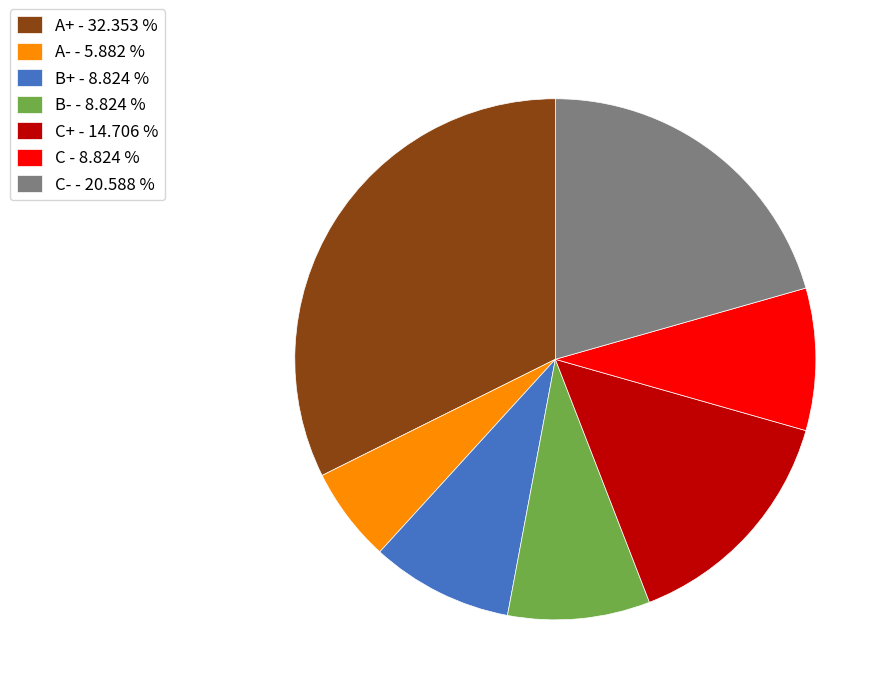

Combined, do A- - 5.882 % and B+ - 8.824 % account for over 50%?

No